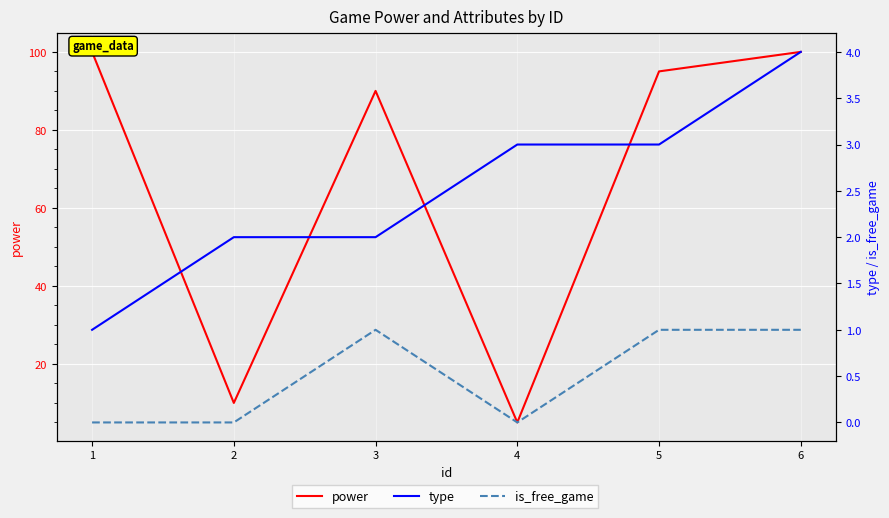

List the series in order of their peak value, lowest first.

is_free_game, type, power